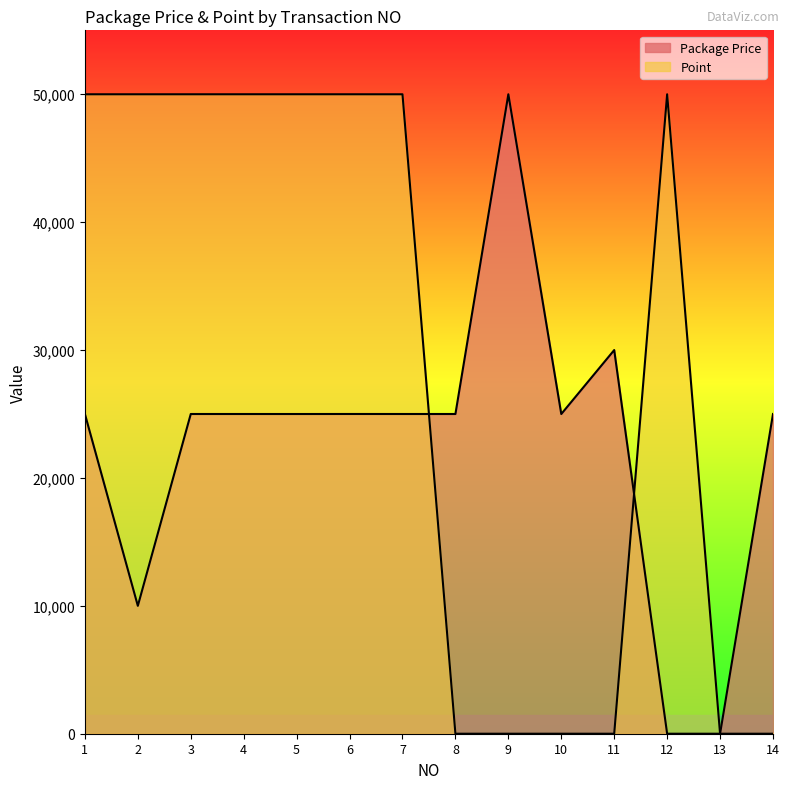

What is the difference between the maximum and minimum values in the Package Price series?

50000